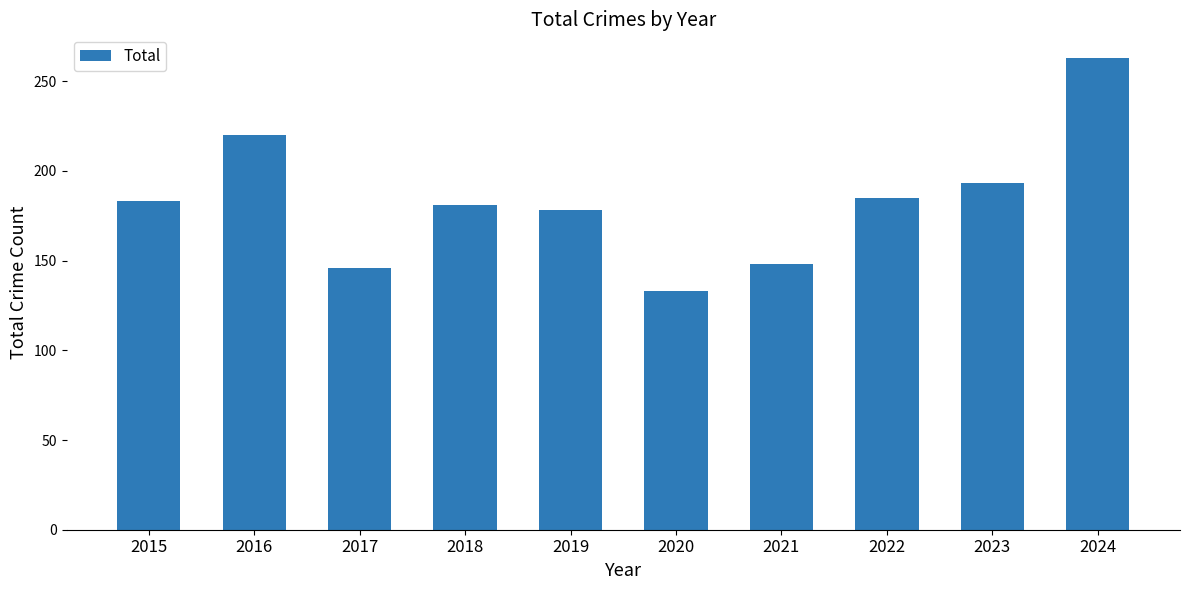

The value at 2024 is 88. True or false?

False